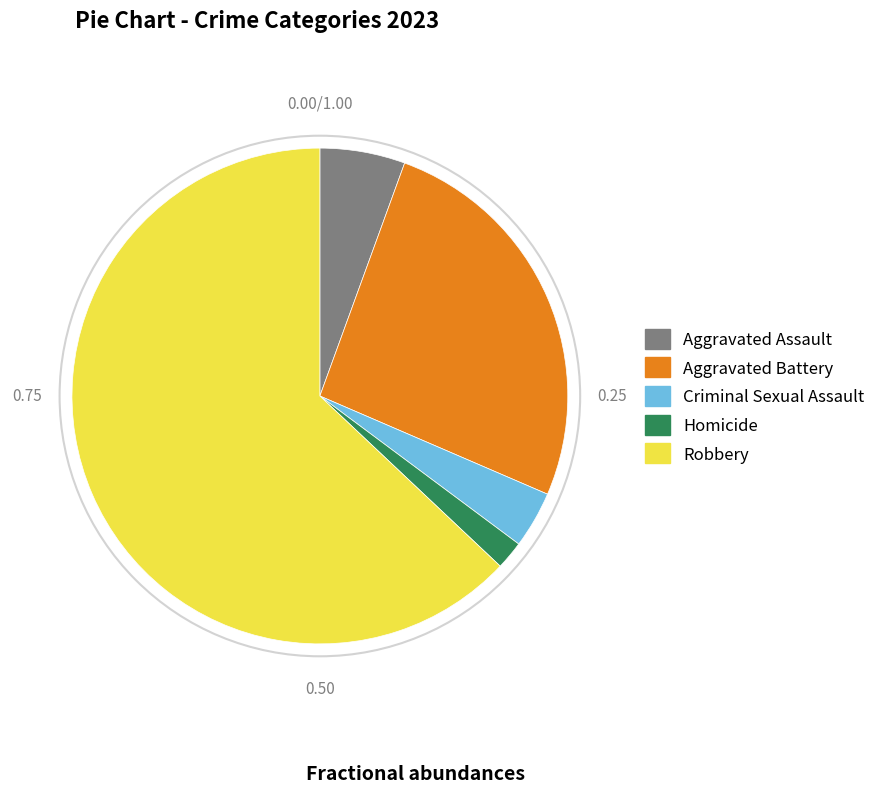

What is the smallest slice in the pie chart?

Homicide